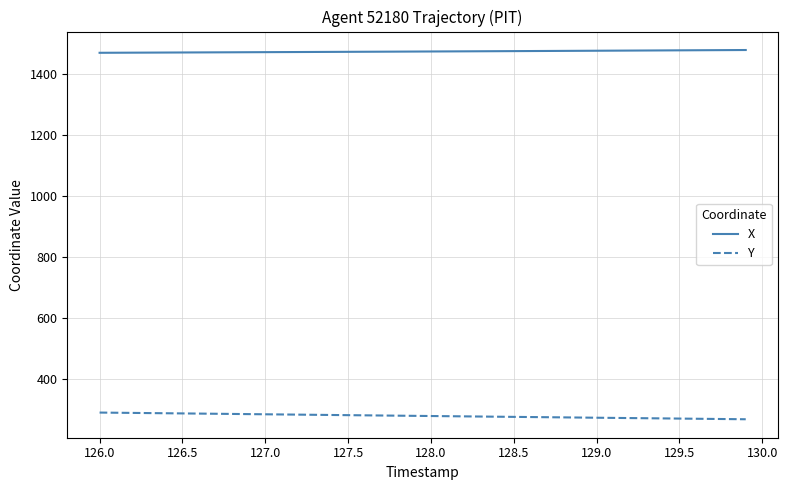

True or false: X and Y intersect in this chart.

False